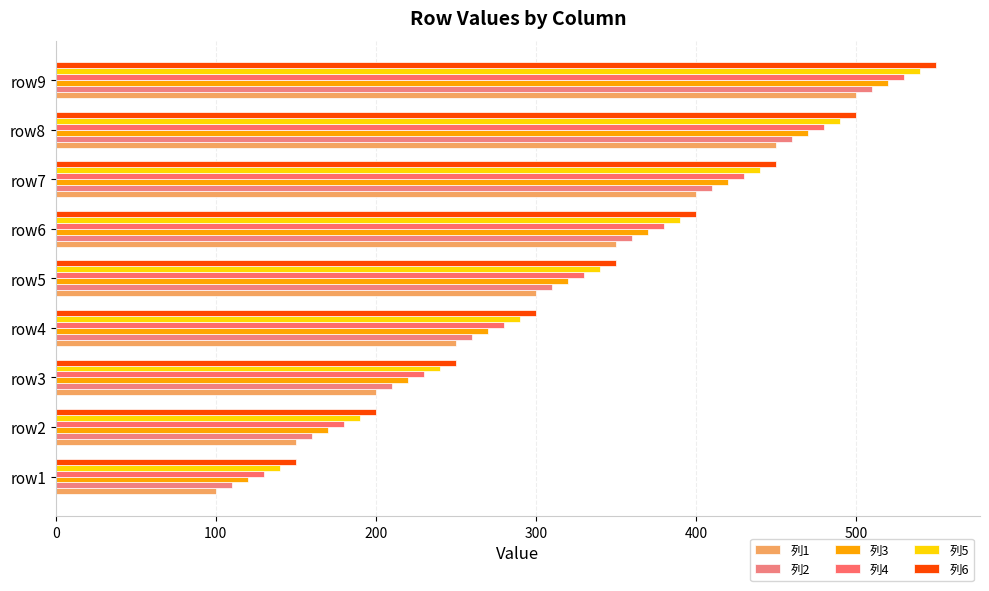

Count the 列5 values in the range 240 to 440.

5